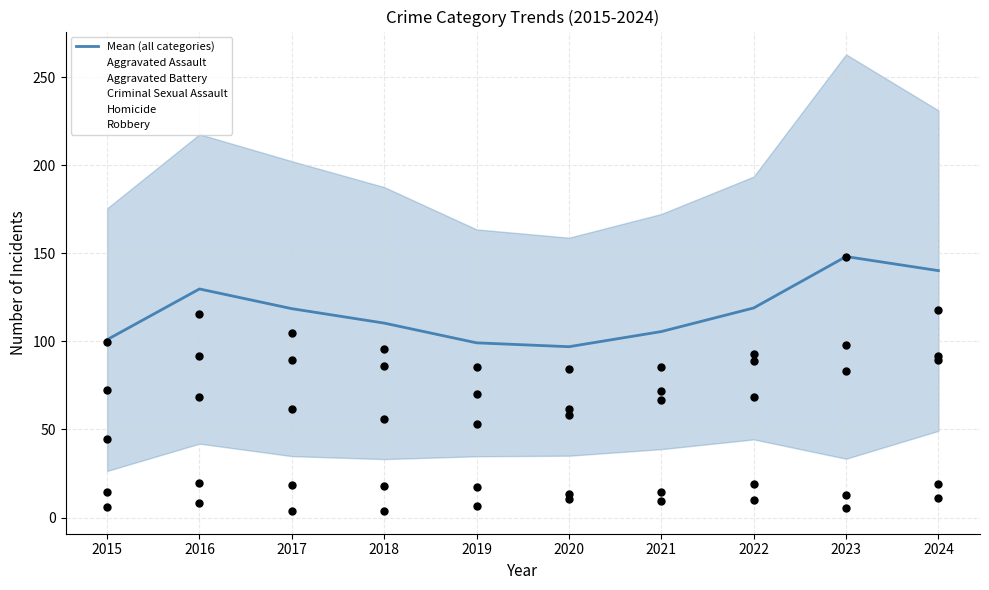

Which series has the widest spread of Y values?

Robbery